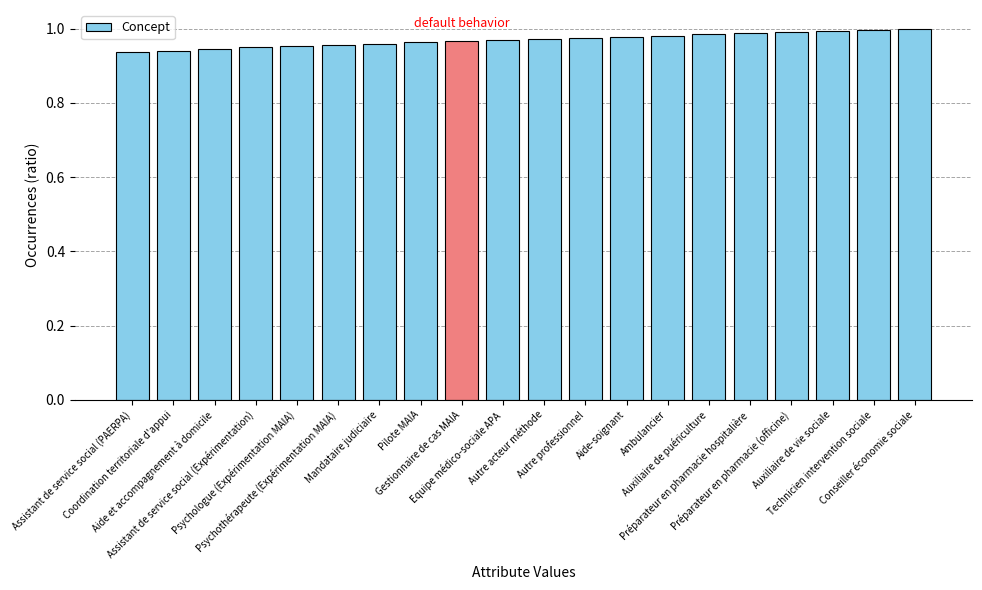

The value at Psychologue (Expérimentation MAIA) is 1.0. True or false?

True